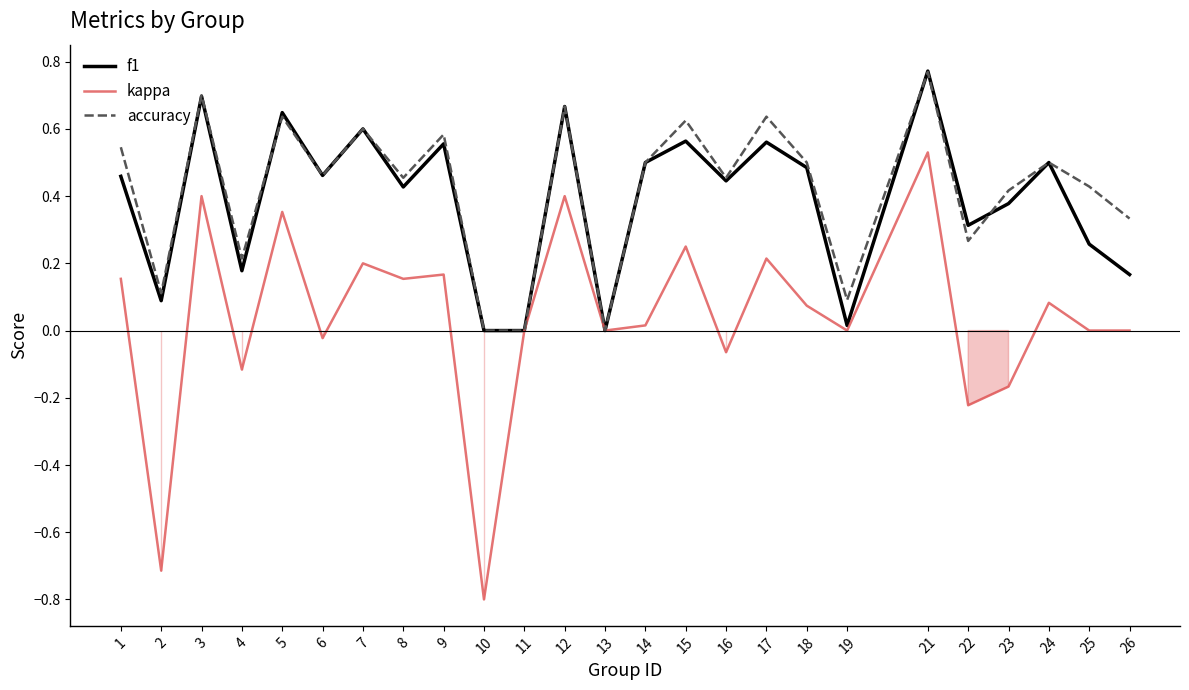

Is it true that f1 equals 0.7 at 18?

False